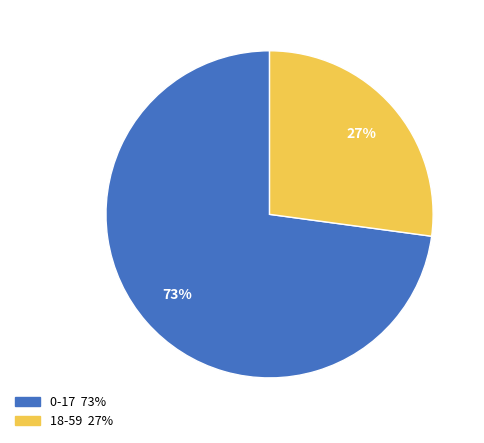

Which slice is the smallest?

18-59